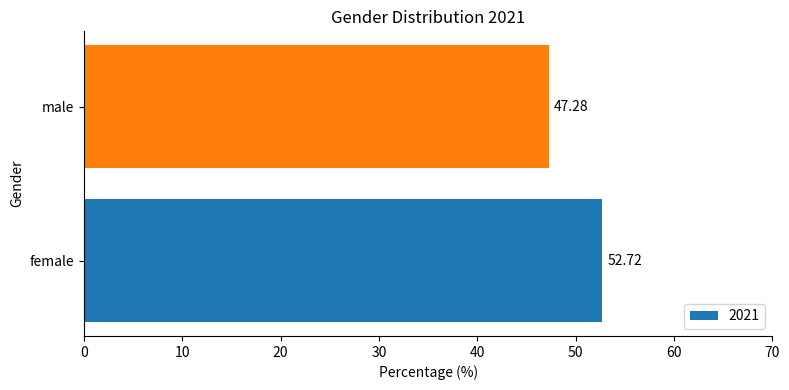

How many categories are shown in the chart?

2